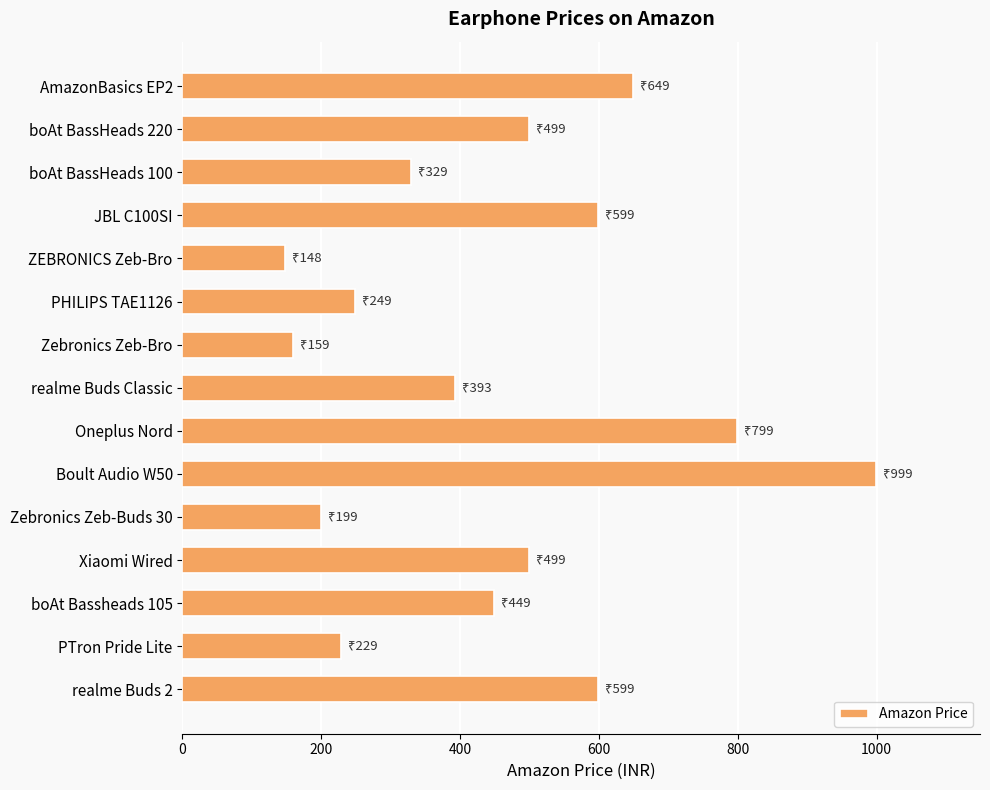

True or false: the data shows 128 at PHILIPS TAE1126.

False